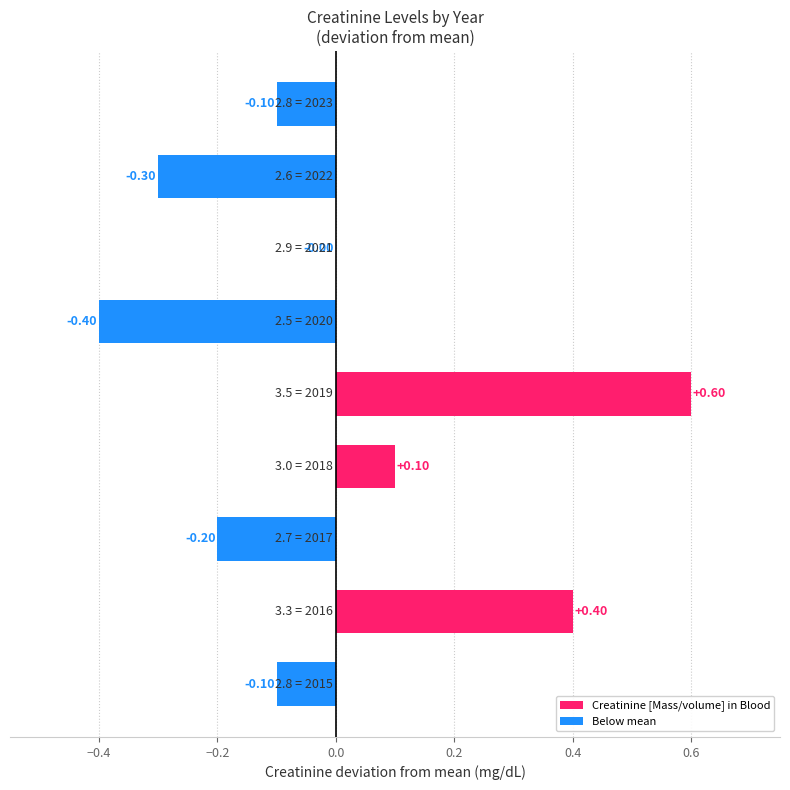

How many distinct data groups are displayed?

1